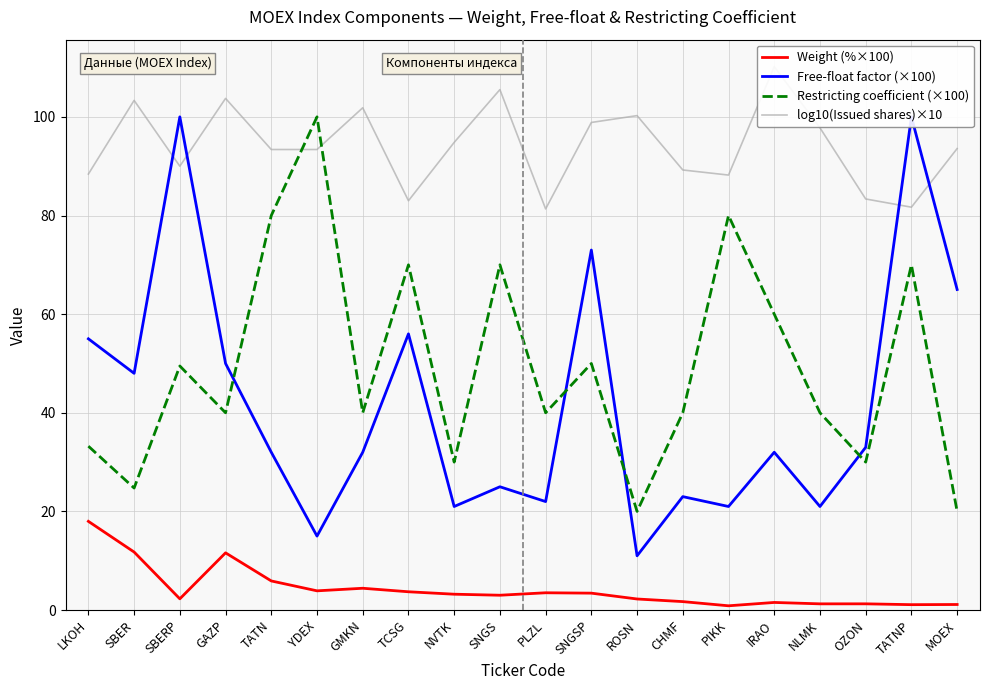

At which category does the chart reach its peak across all series?

IRAO